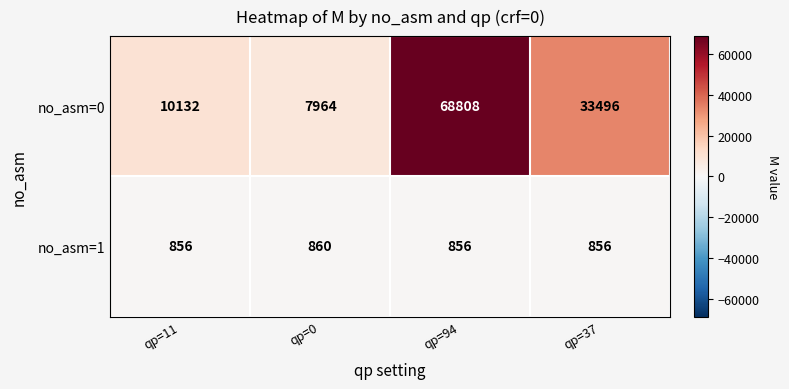

List the series in order of their overall mean, highest first.

no_asm=0, no_asm=1